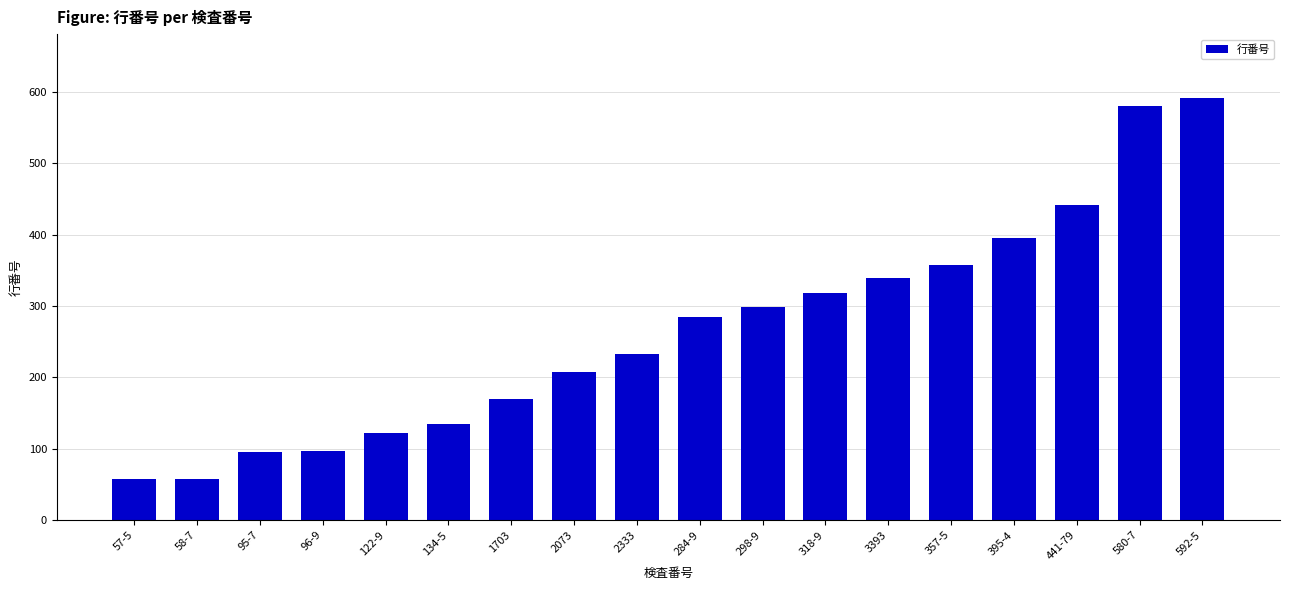

True or false: the data shows 96 at 96-9.

True